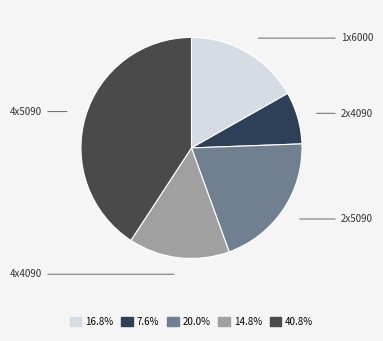

To the nearest percent, what is the combined percentage of 4x4090 and 2x5090?

35%